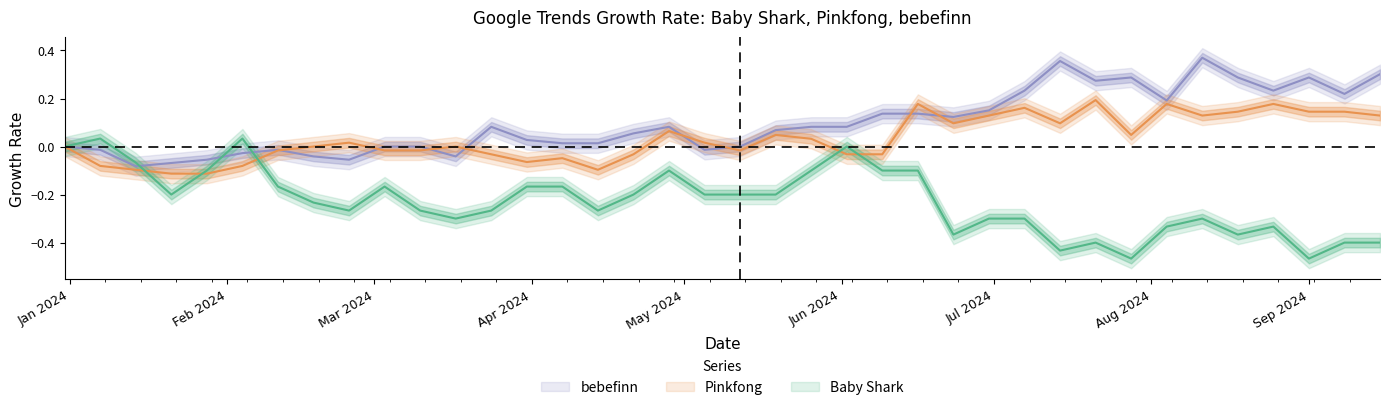

Which series changed the most between 2024-05-26 and 2024-09-08?

Baby Shark